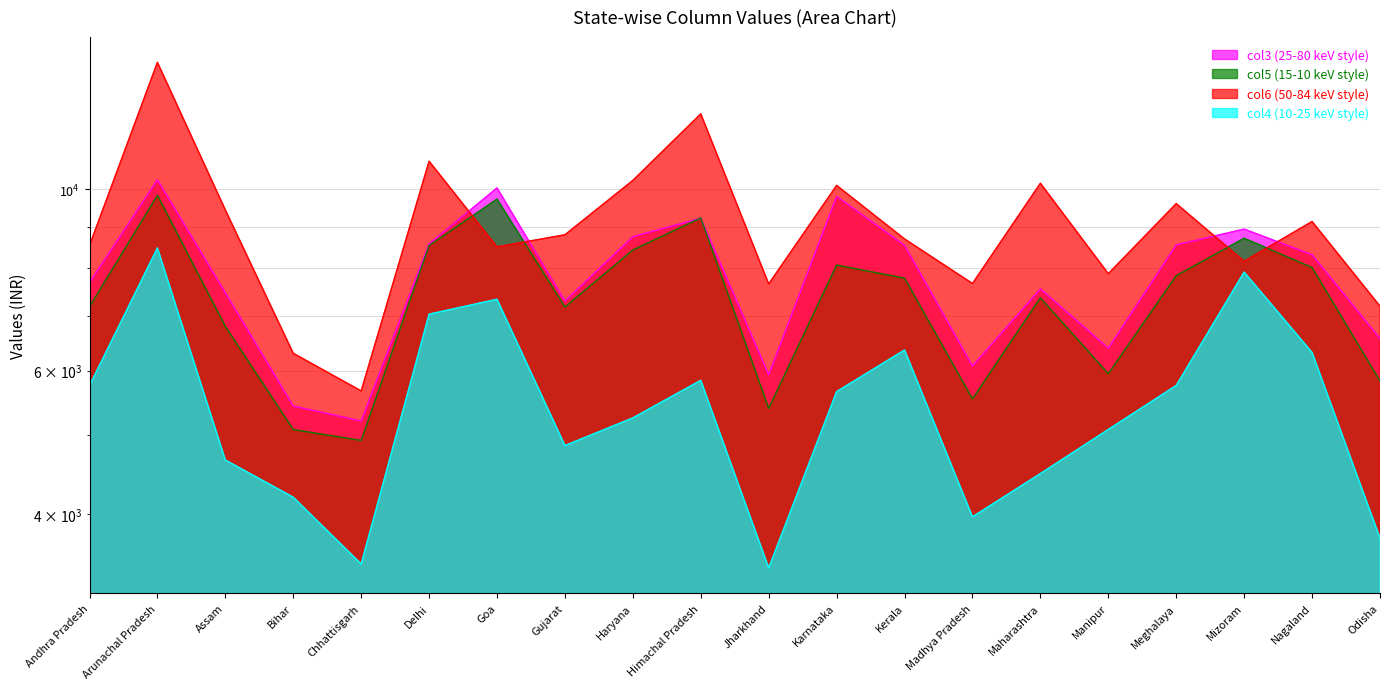

At Gujarat, list the series in order from largest to smallest.

col6, col3, col5, col4